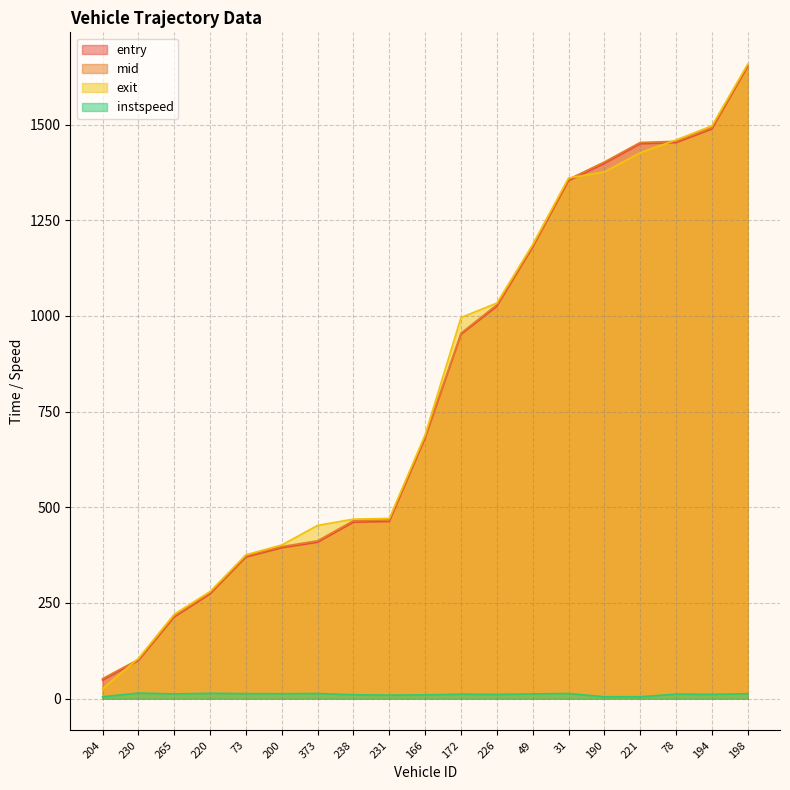

Where is the first local maximum for instspeed?

230